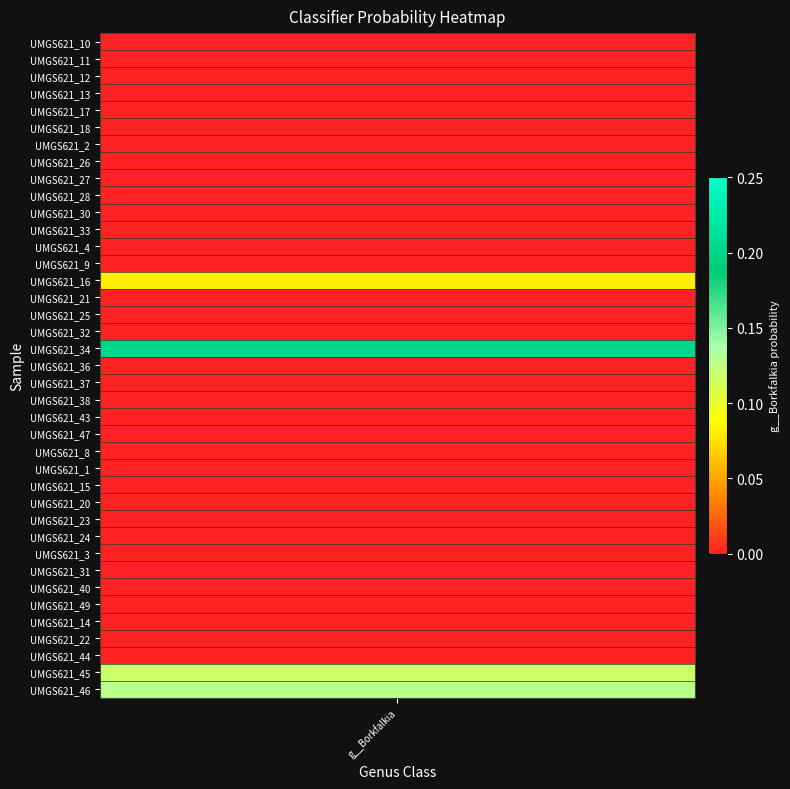

Reading left to right, transcribe all the data shown in this chart.

0.0	0.0	0.0	0.0	0.0	0.0	0.0	0.0	0.0	0.0	0.0	0.0	0.0	0.0	0.1	0.0	0.0	0.0	0.2	0.0	0.0	0.0	0.0	0.0	0.0	0.0	0.0	0.0	0.0	0.0	0.0	0.0	0.0	0.0	0.0	0.0	0.0	0.1	0.1